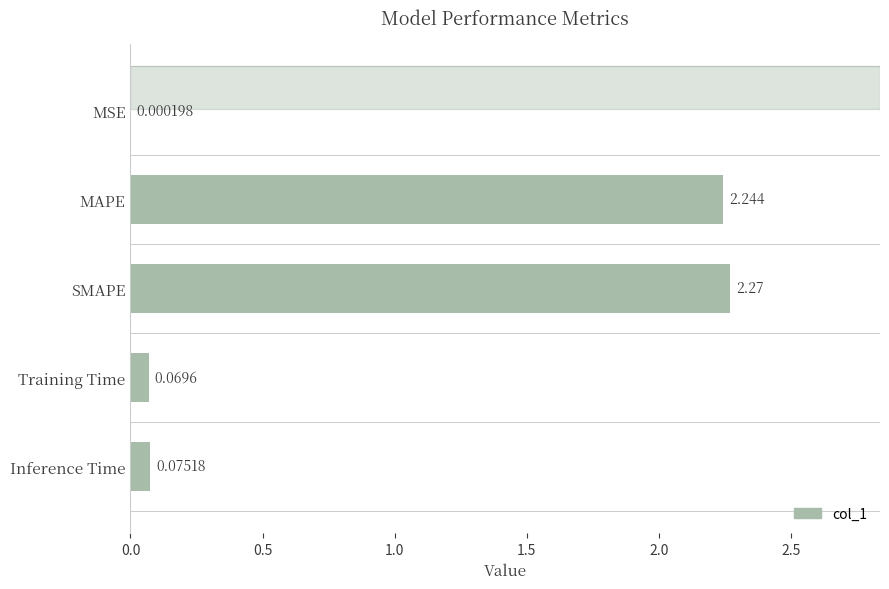

Between Training Time and MSE, which is larger?

Training Time